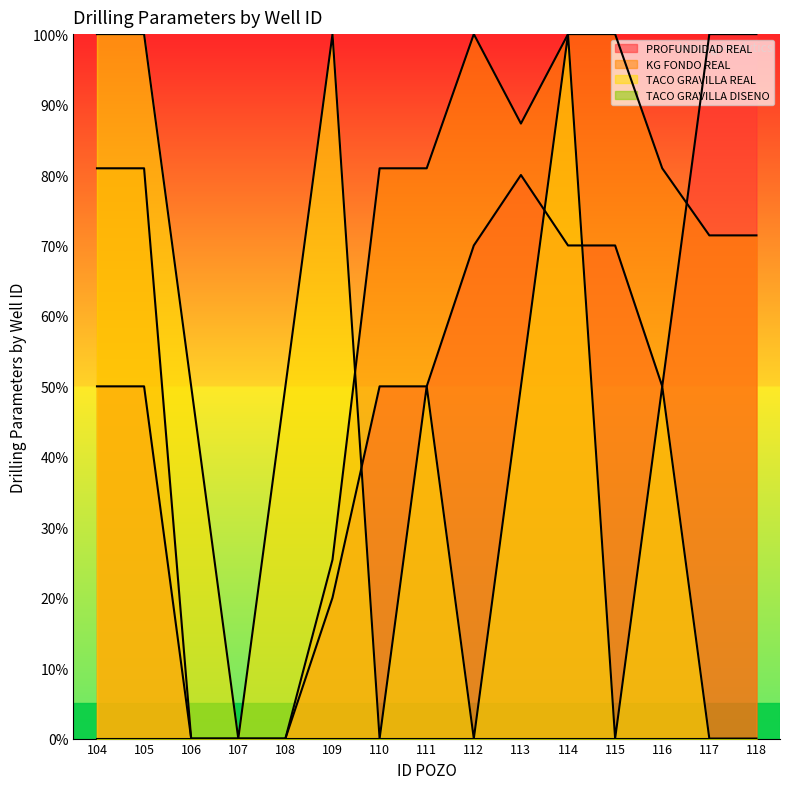

Which label corresponds to the largest value in the chart?

117